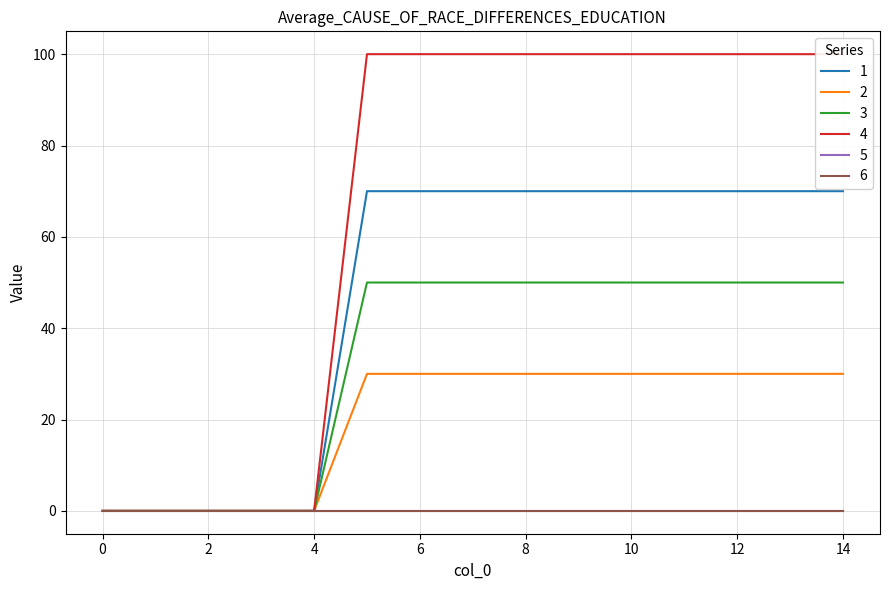

True or false: 2 and 1 intersect in this chart.

False